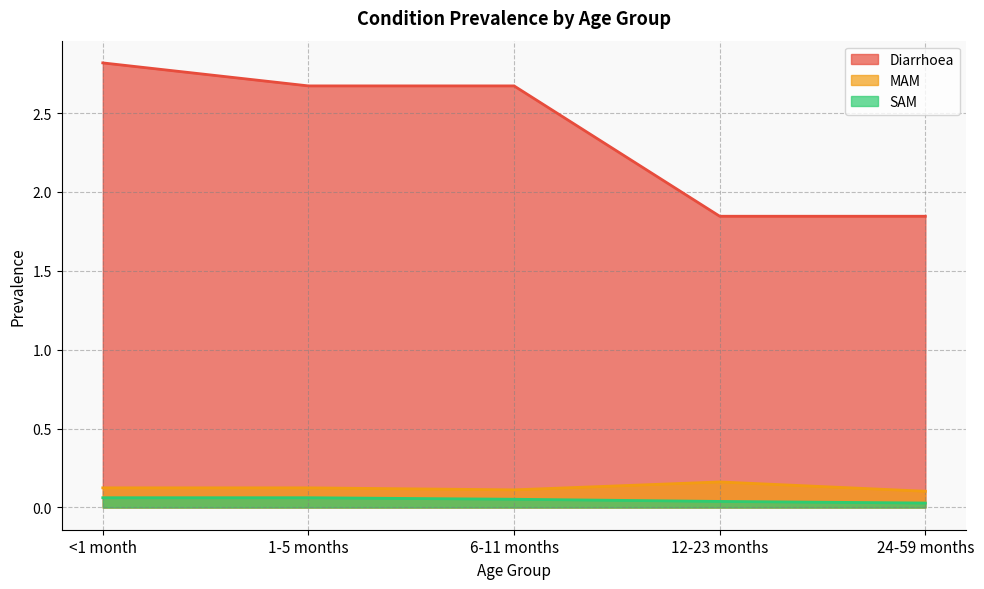

What is the maximum value shown in the chart?

2.8